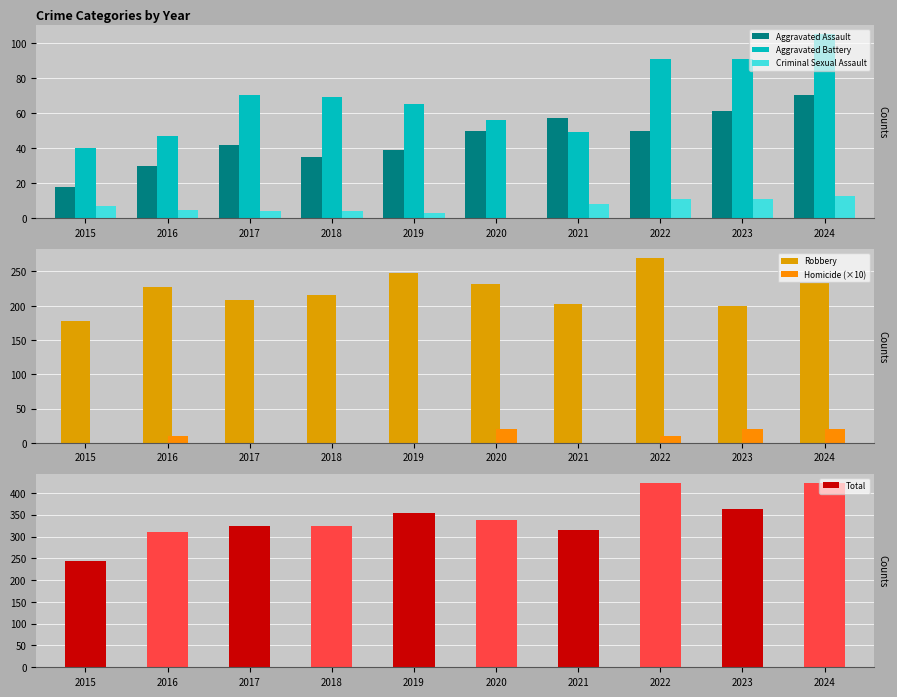

Which series changed the most between 2019 and 2022?

Total